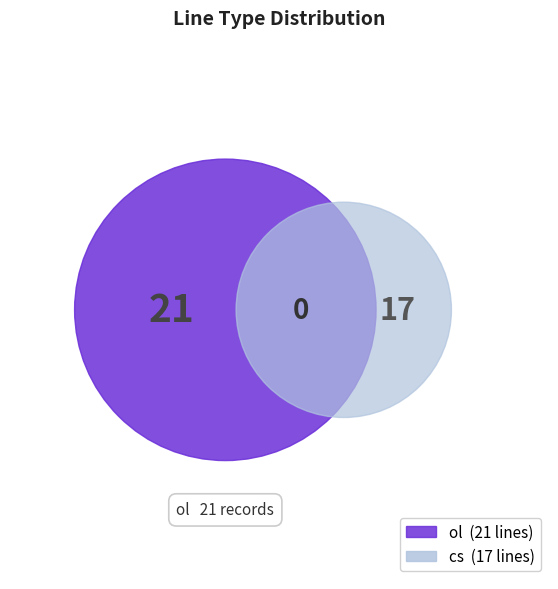

Is ol the majority of the pie?

Yes